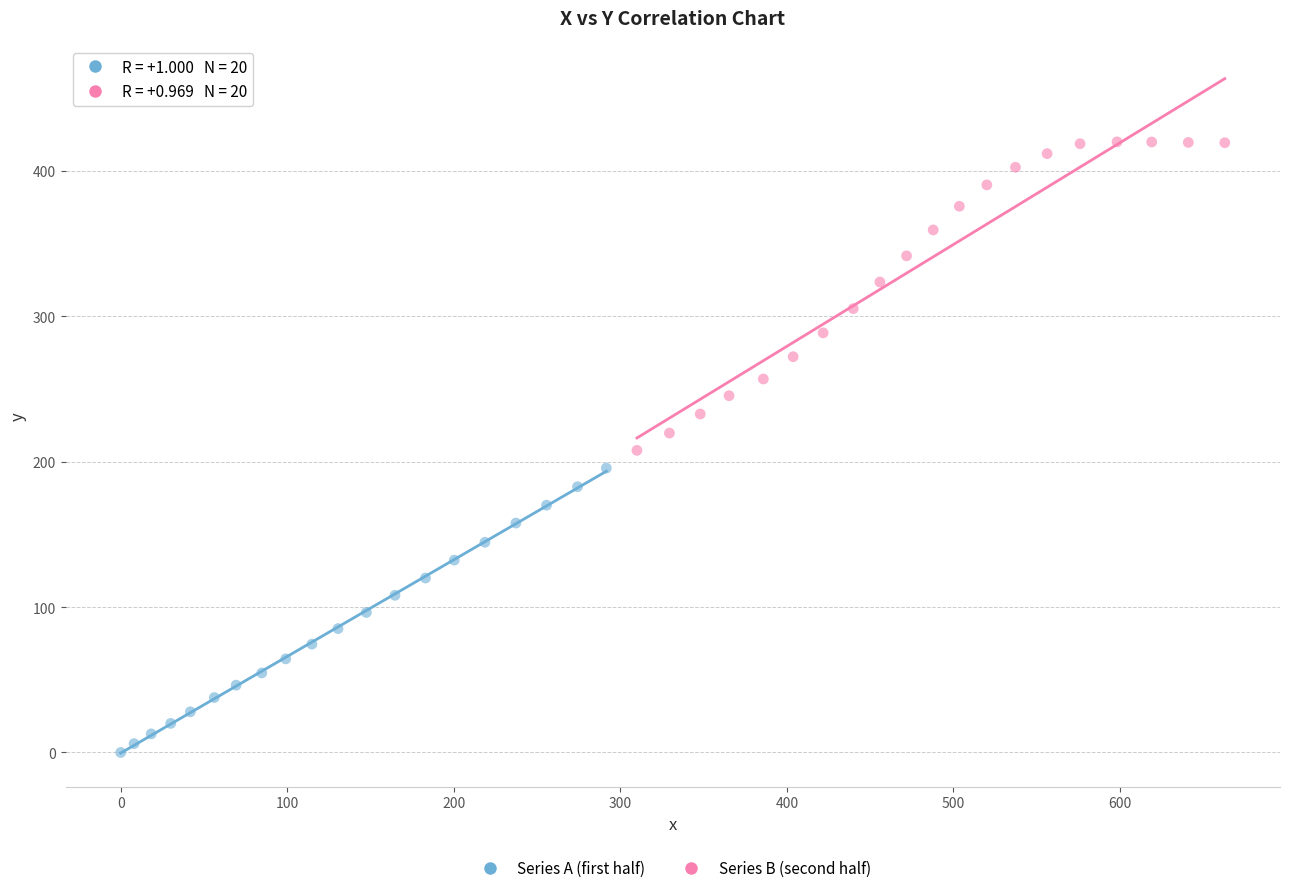

Which series reaches the maximum Y coordinate?

Series B (second half)